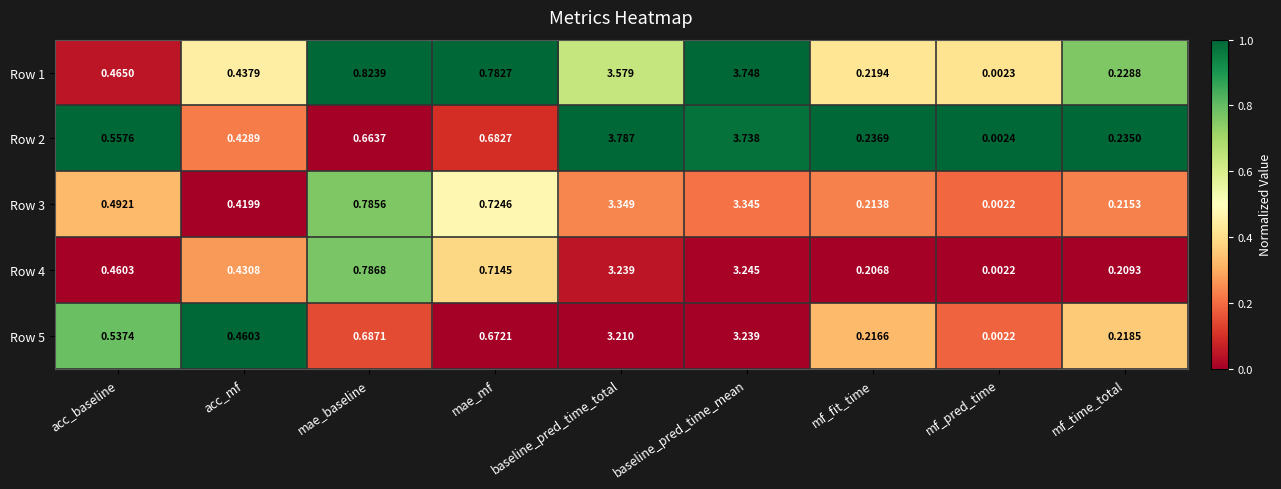

At which label is Row 1 closest to 1?

mae_baseline